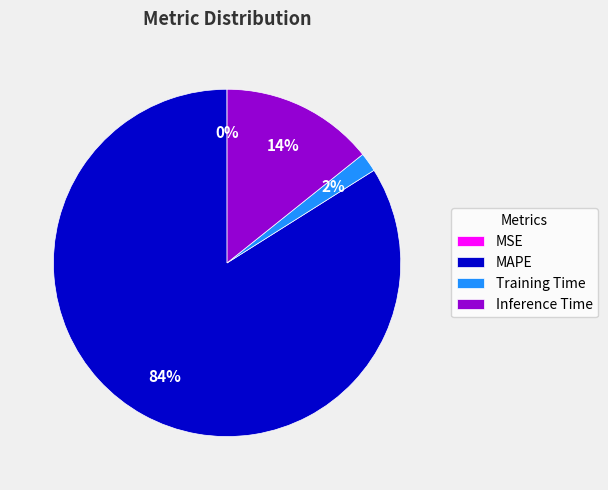

Which has a higher value, MAPE or Training Time?

MAPE